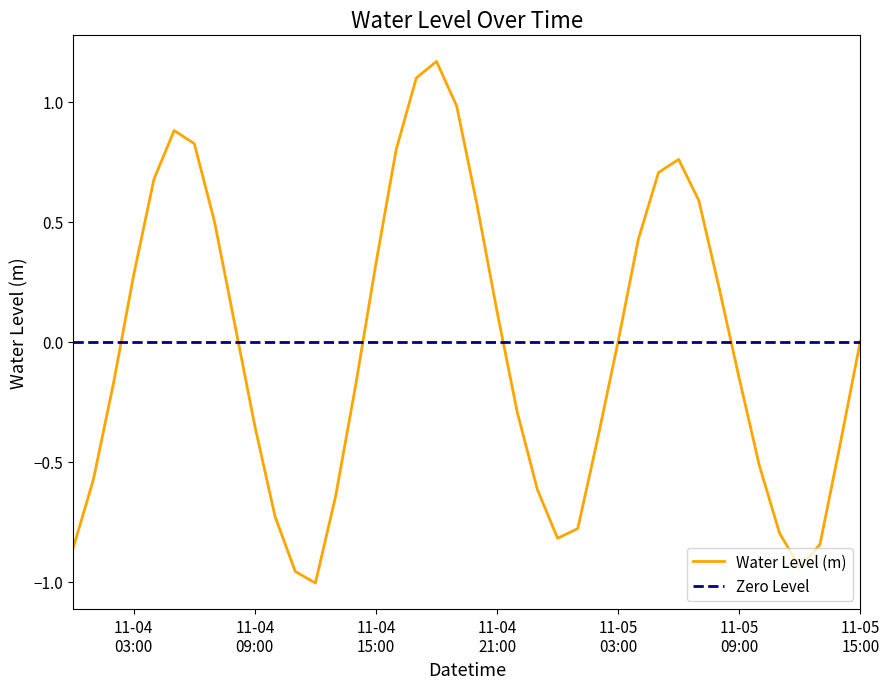

What is the change in value from 2024-11-04 04:00:00 to 2024-11-04 18:00:00?

+0.5